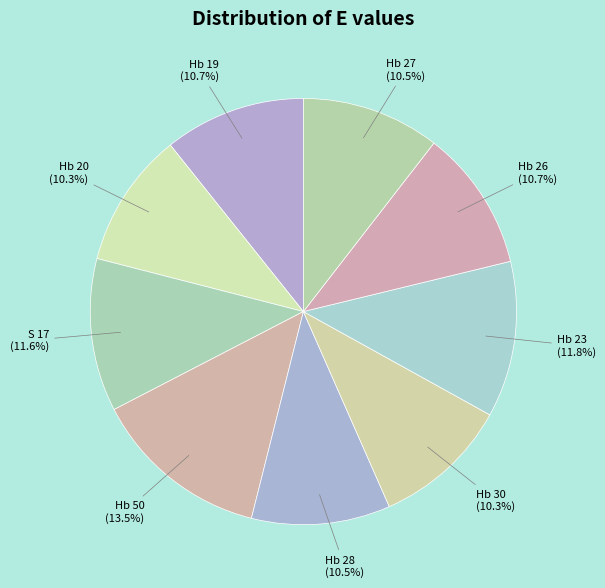

How many slices are in this pie chart?

9